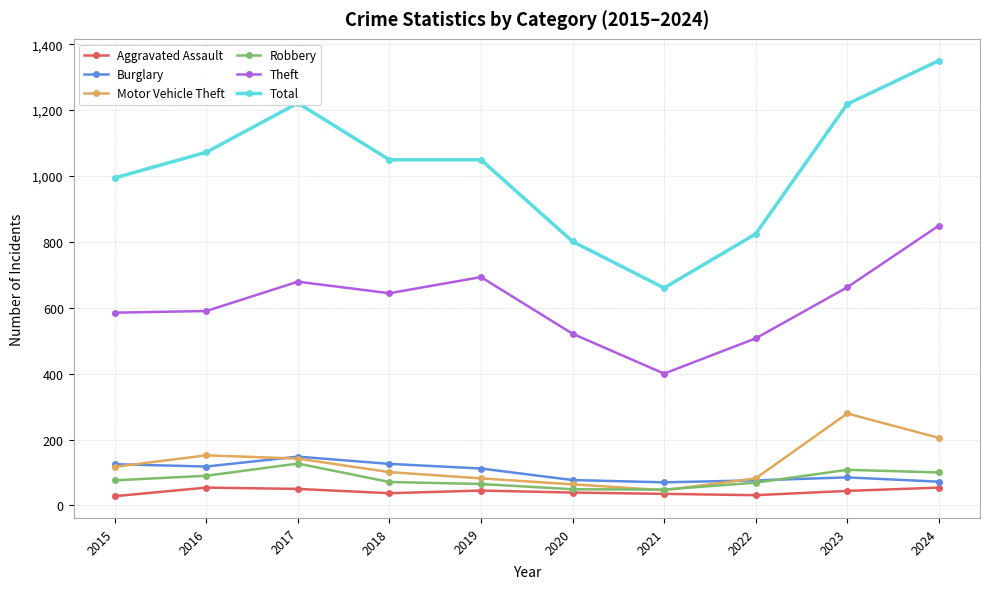

What are all the series names shown in the legend?

Aggravated Assault, Burglary, Motor Vehicle Theft, Robbery, Theft, Total